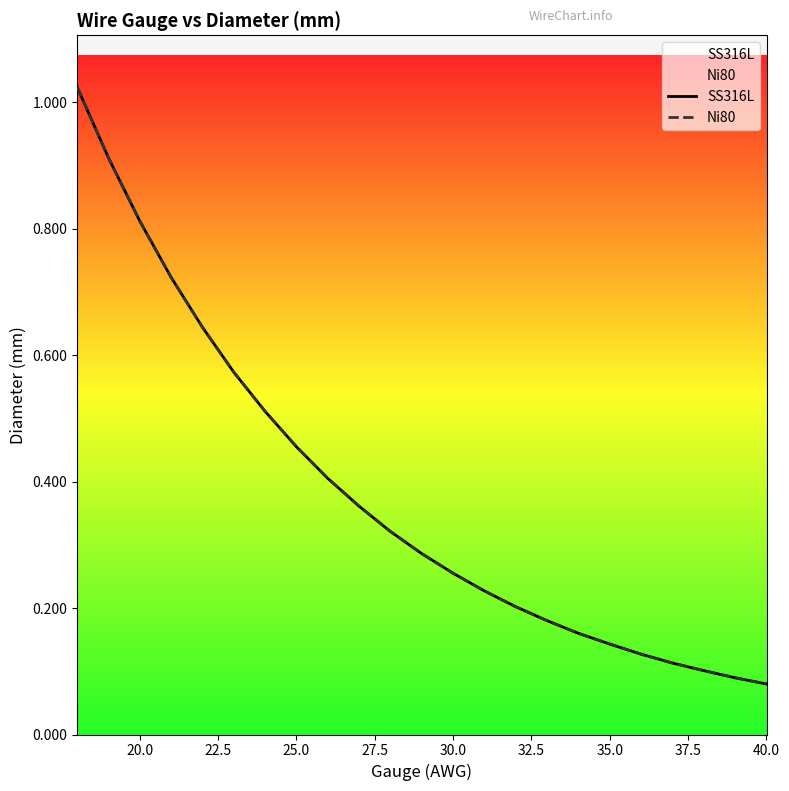

What is the maximum value for Ni80?

1.0